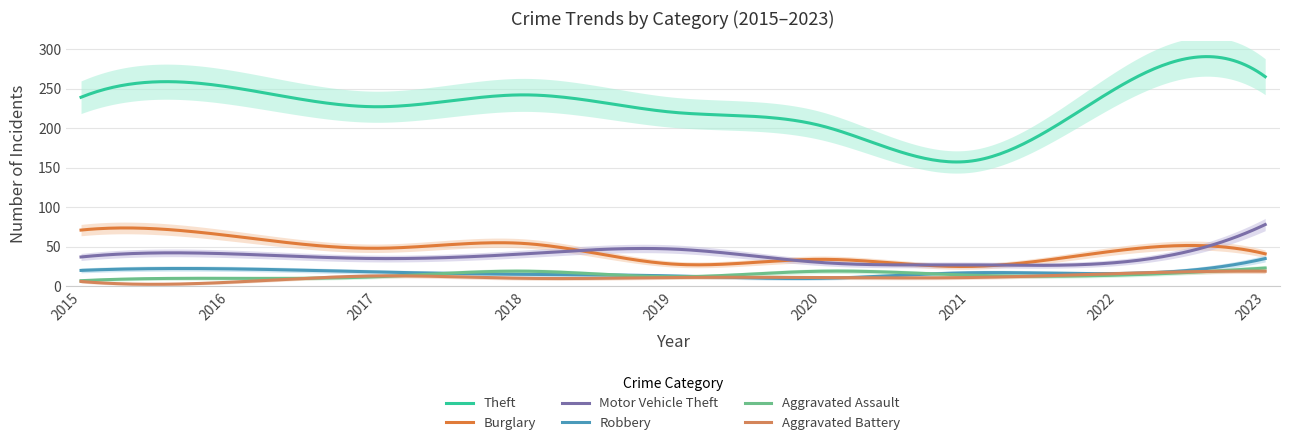

Rank the categories by Aggravated Assault value from lowest to highest.

2015, 2016, 2017, 2019, 2021, 2022, 2018, 2020, 2023